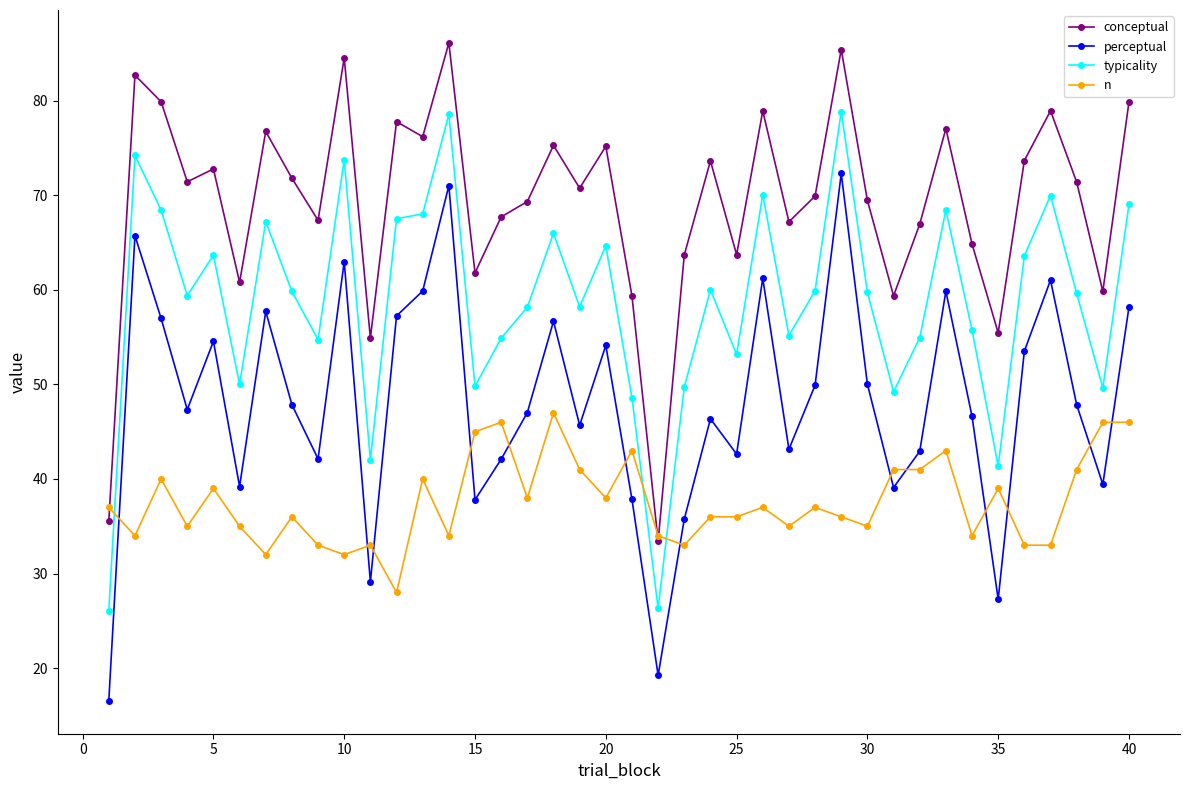

True or false: n has more than 2 points higher than both neighbors.

True